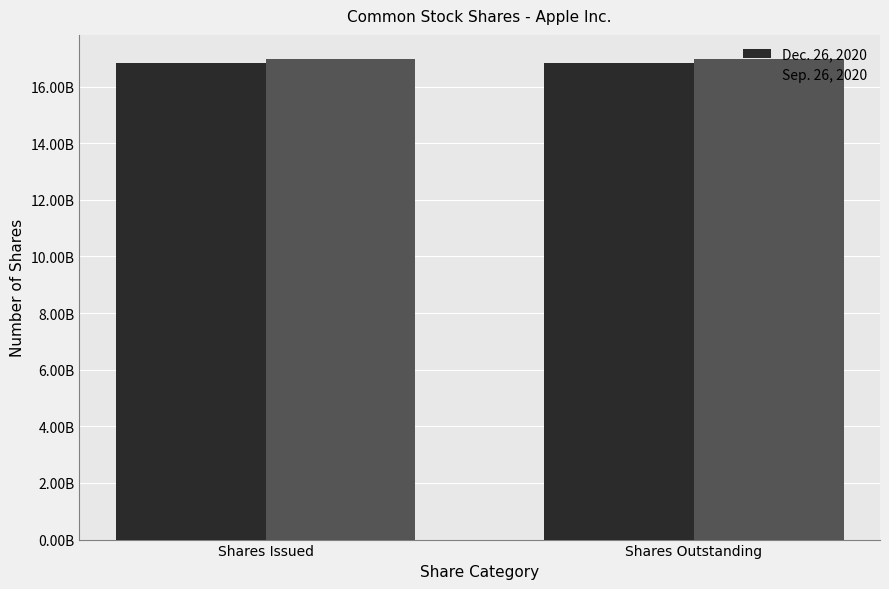

At how many categories does at least one series exceed 16863065603?

2